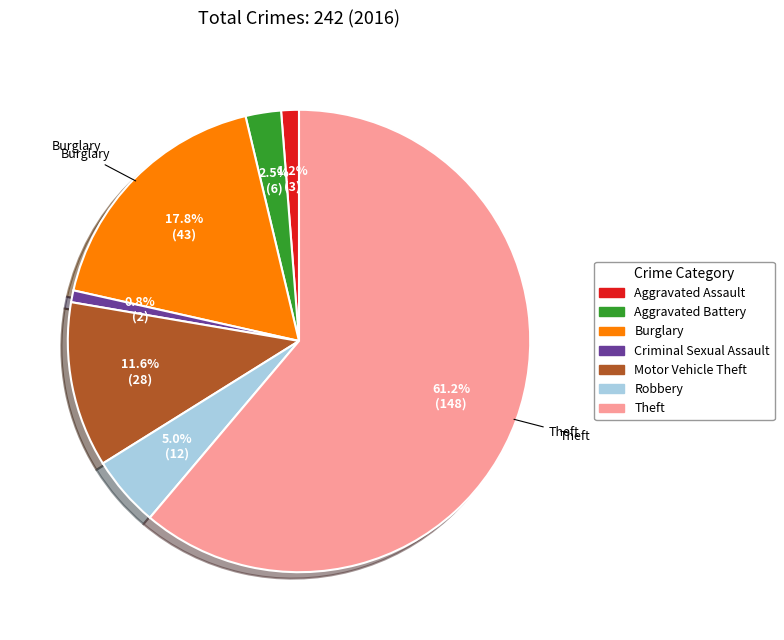

Is there a majority slice in this chart?

Yes